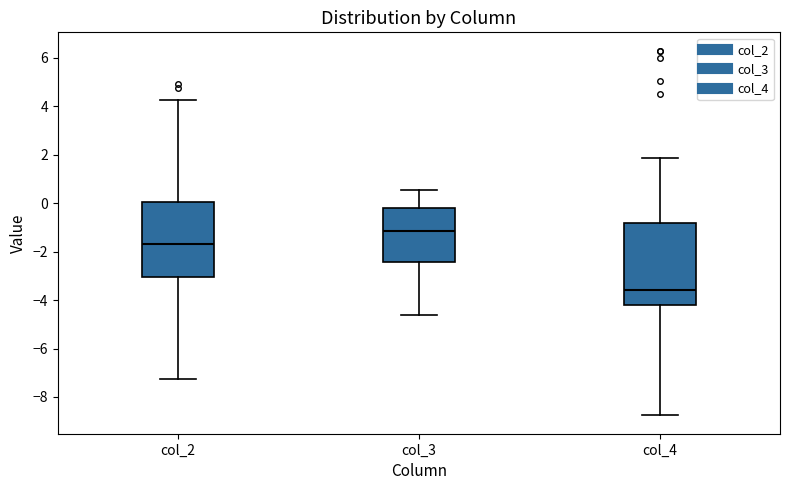

Where does the lower whisker of the box for col_3 end on the y-axis? The values are not printed on the chart, so give them approximately, as read against the axis.

-4.6